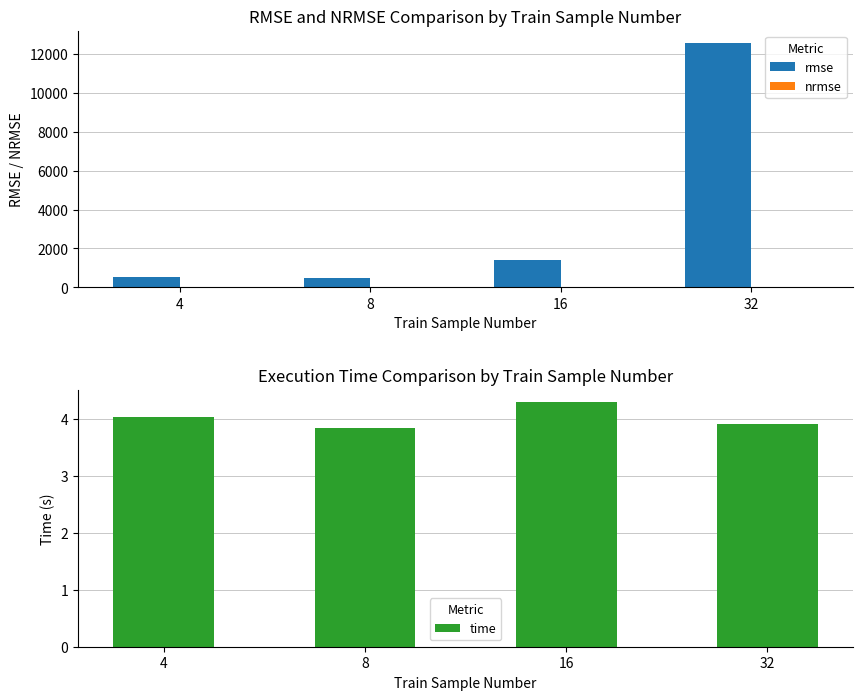

What is the difference between the nrmse values at 32 and 16?

0.3